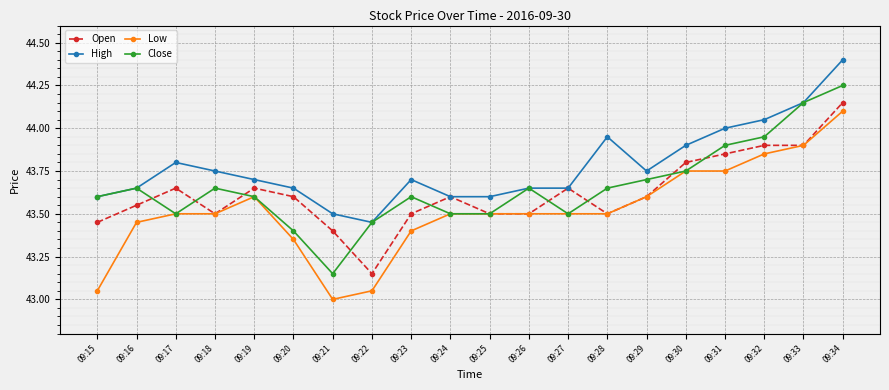

At which category does Open reach its first local peak?

09:17